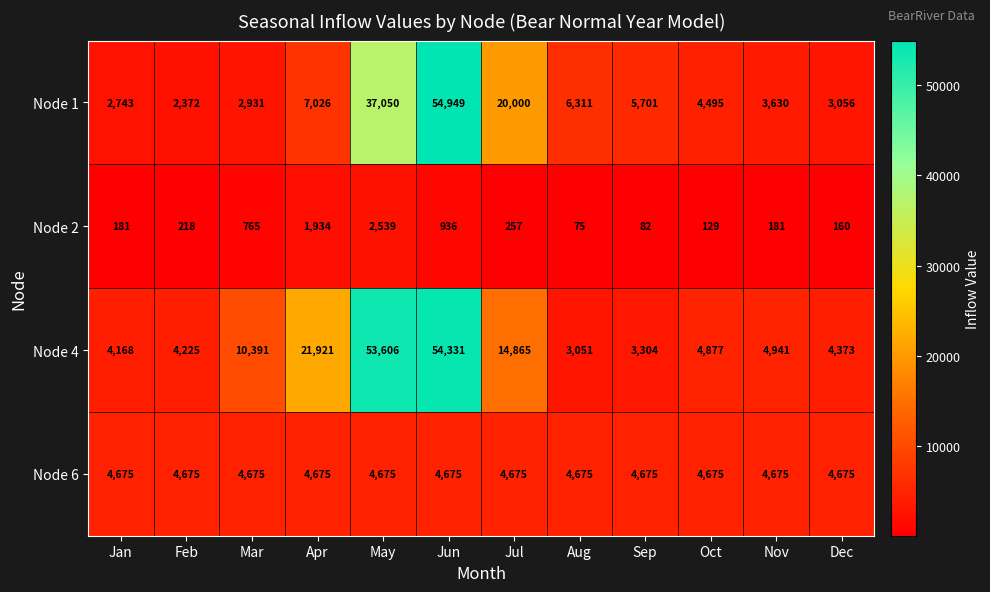

What is the difference between the highest and lowest values at Mar?

9626